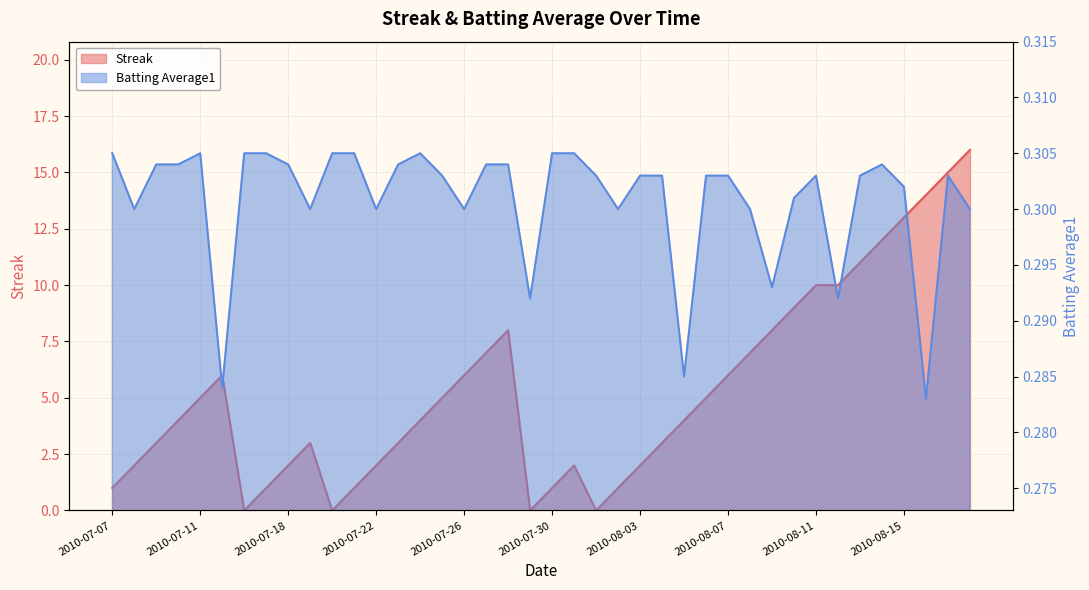

Does the chart display data point markers on the line(s)?

No